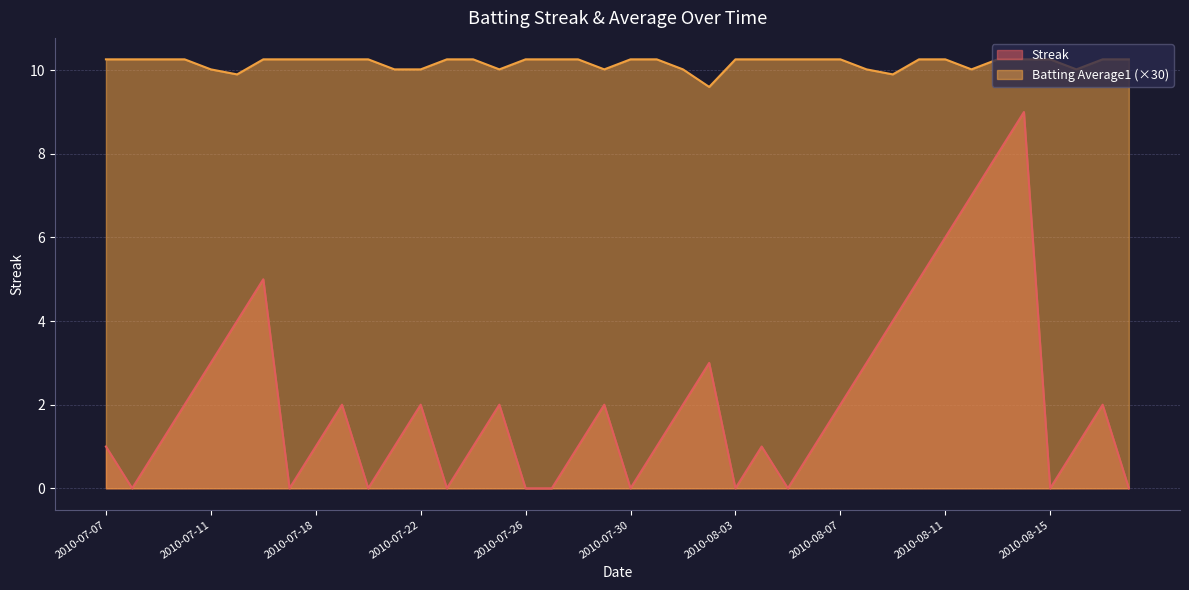

True or false: Streak and Batting Average1 cross at least once.

False